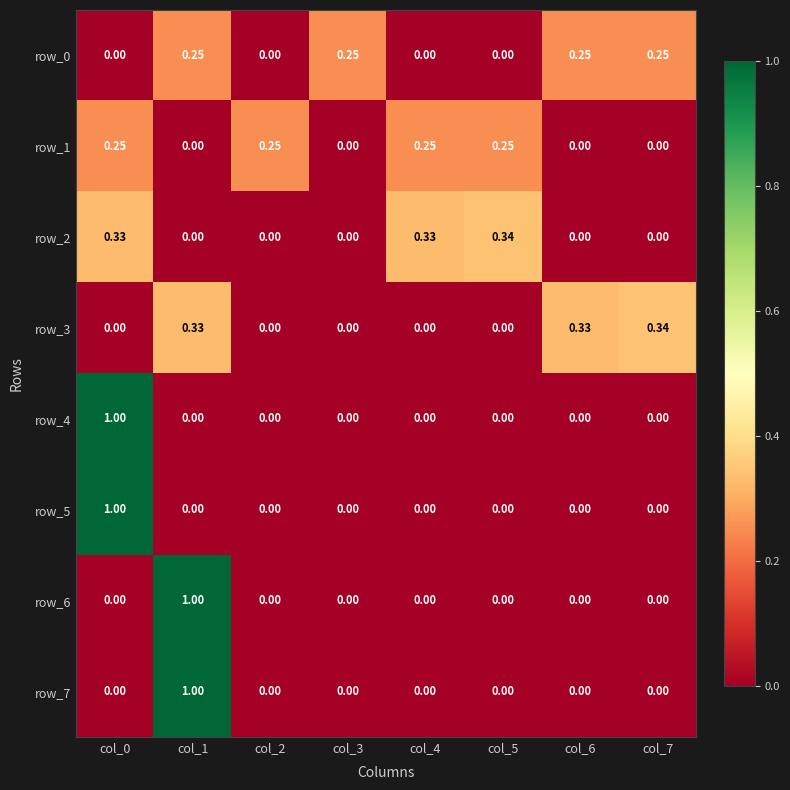

How many values in row_3 are above zero?

3